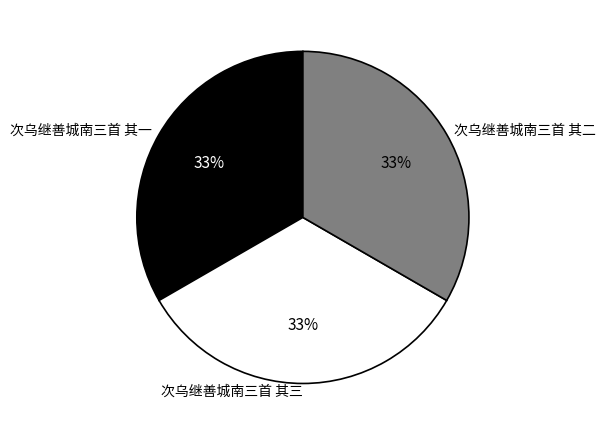

Is it true that 次乌继善城南三首 其三 is 33% of the pie?

True